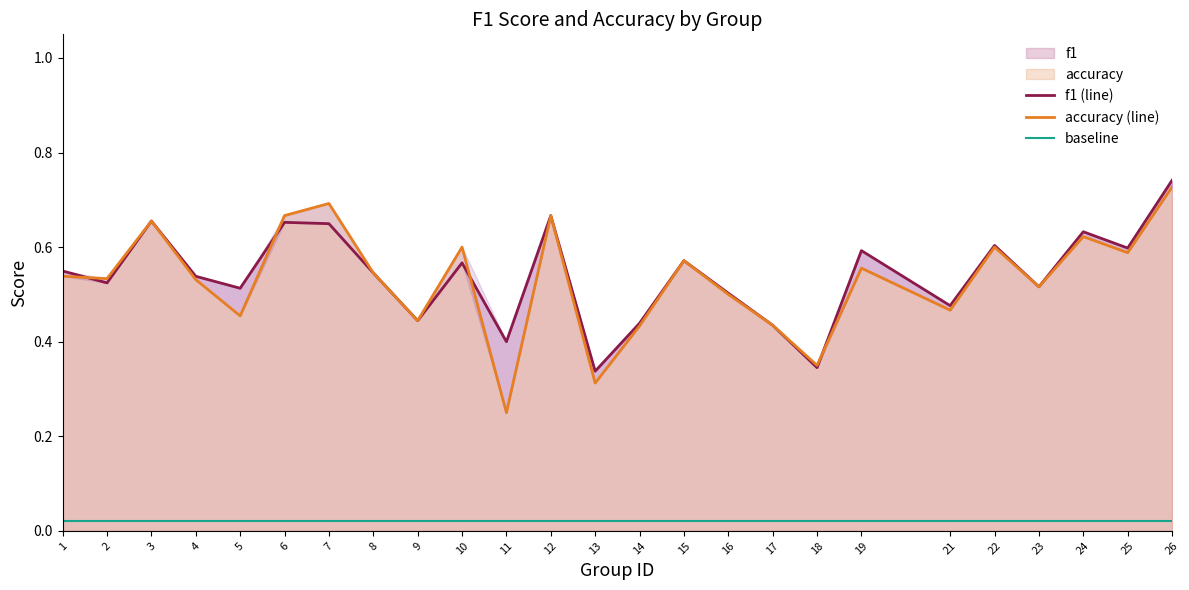

Reading left to right, what are all the values shown in this chart?

f1: 0.5	0.5	0.7	0.5	0.5	0.7	0.6	0.5	0.4	0.6	0.4	0.7	0.3	0.4	0.6	0.5	0.4	0.3	0.6	0.5	0.6	0.5	0.6	0.6	0.7
accuracy: 0.5	0.5	0.7	0.5	0.5	0.7	0.7	0.5	0.4	0.6	0.2	0.7	0.3	0.4	0.6	0.5	0.4	0.3	0.6	0.5	0.6	0.5	0.6	0.6	0.7